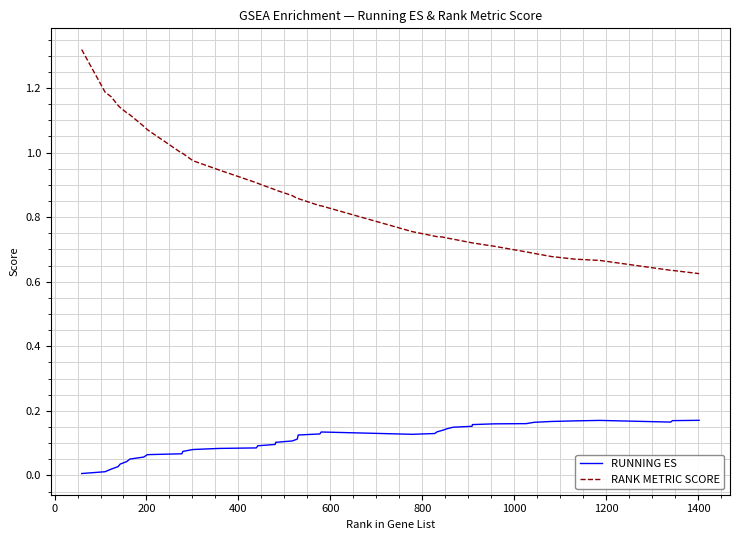

Which series has the largest range (max minus min)?

RANK METRIC SCORE